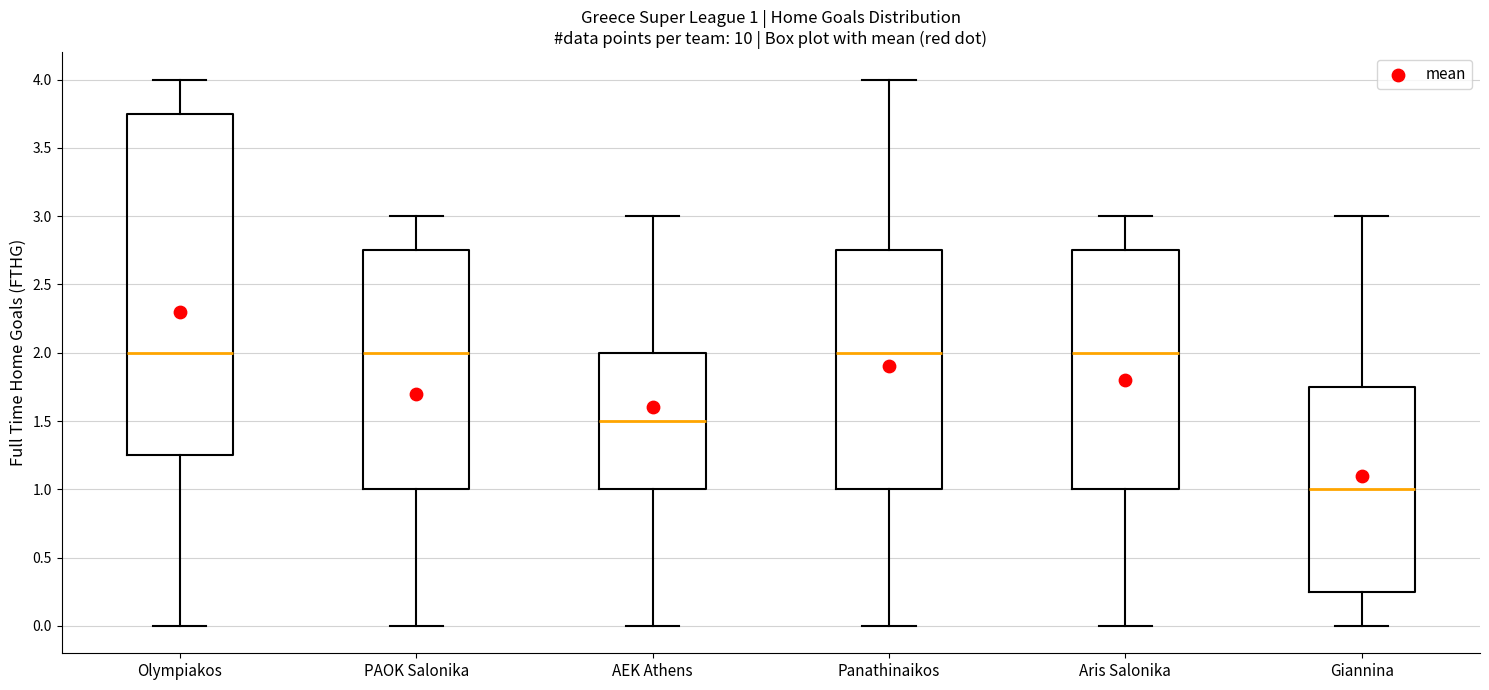

Which box is the tallest, from its lower edge to its upper edge?

Olympiakos